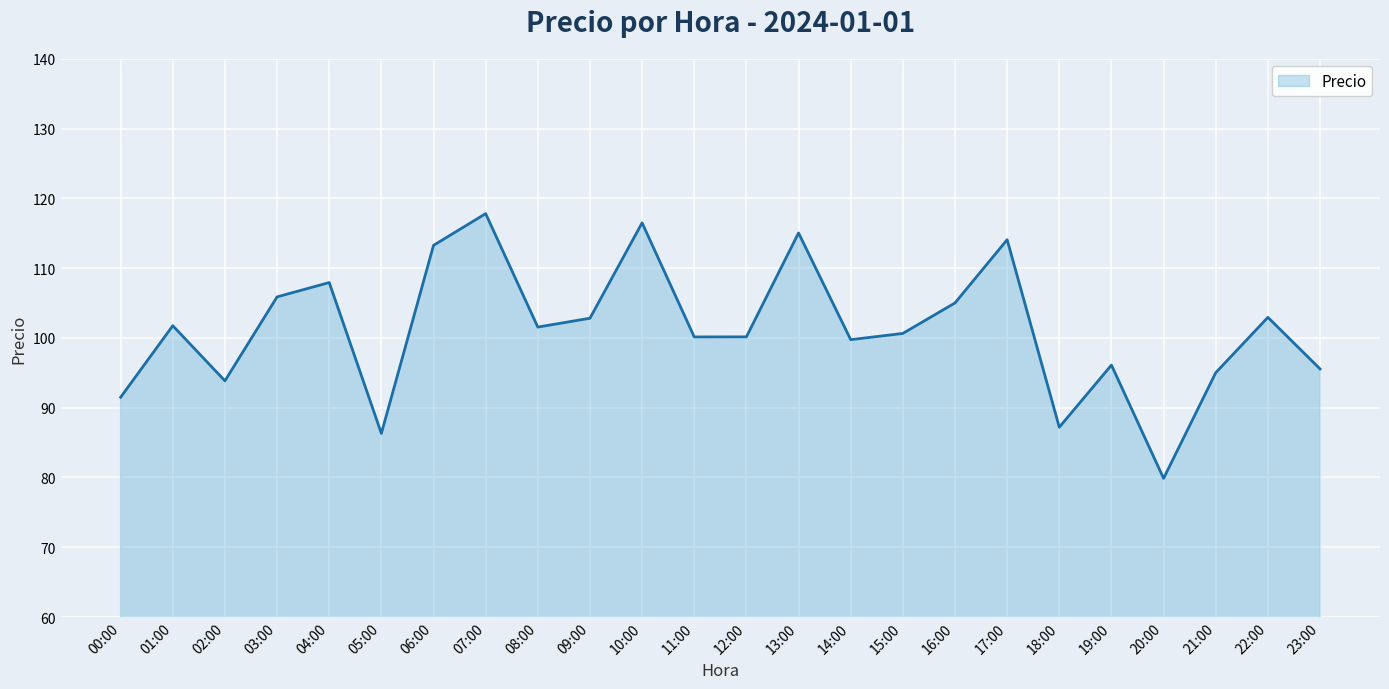

Which label corresponds to the largest value in the chart?

07:00